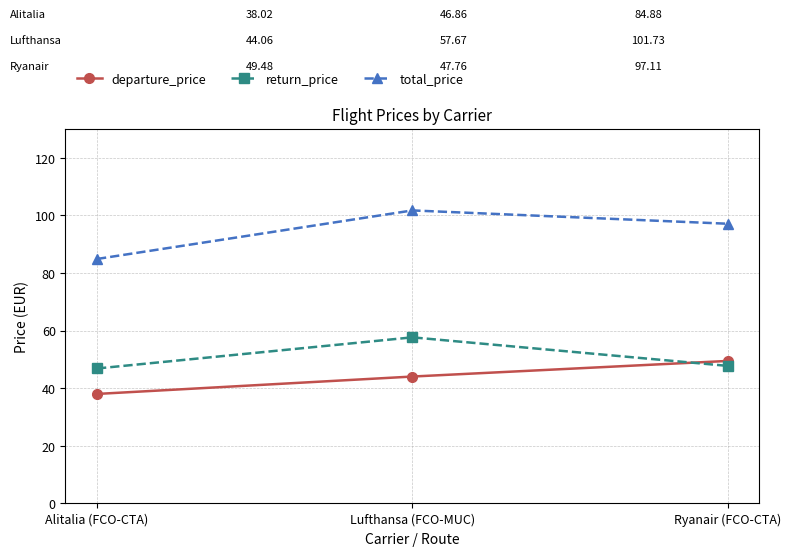

Read the total_price value at Alitalia (FCO-CTA).

84.9